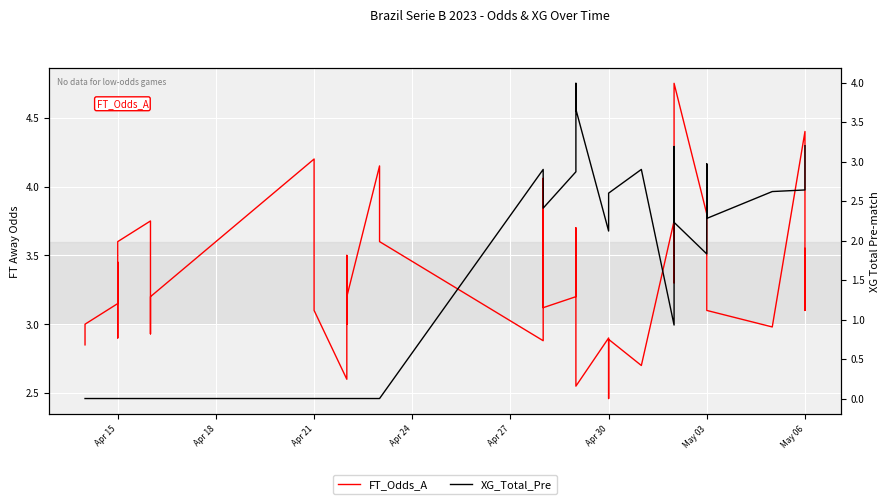

What is the label of the 34th point from the right?

May 03